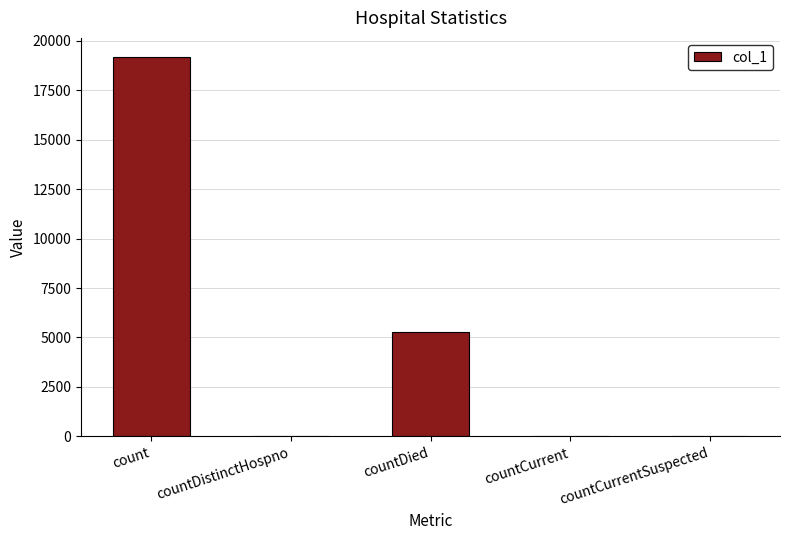

Which label corresponds to the largest value in the chart?

count